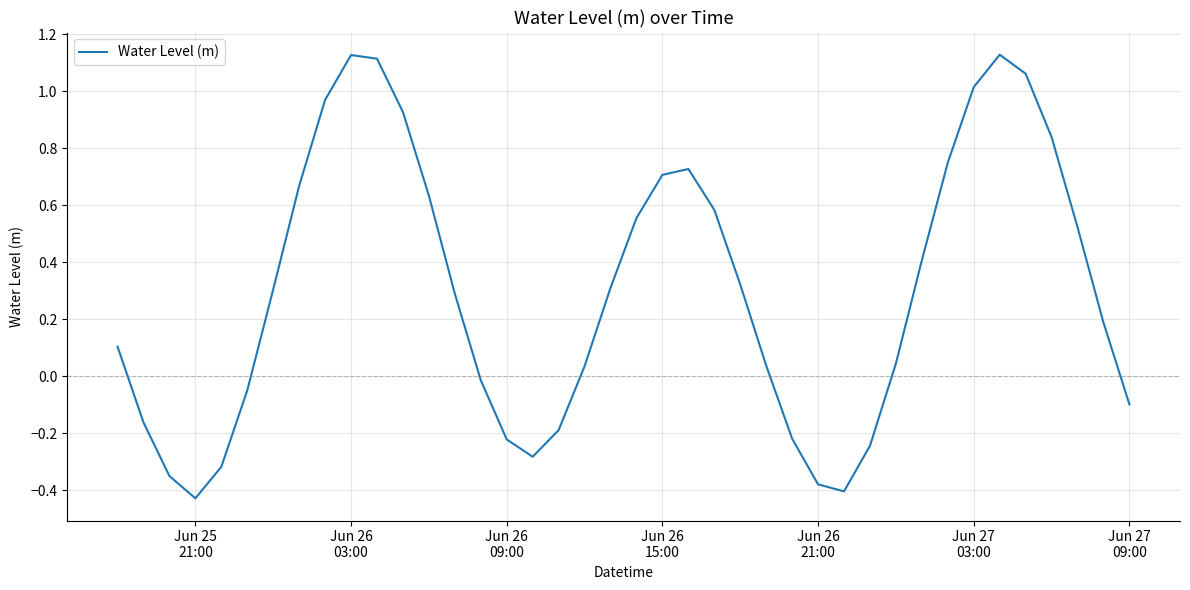

What is the difference between the maximum and minimum values?

1.6